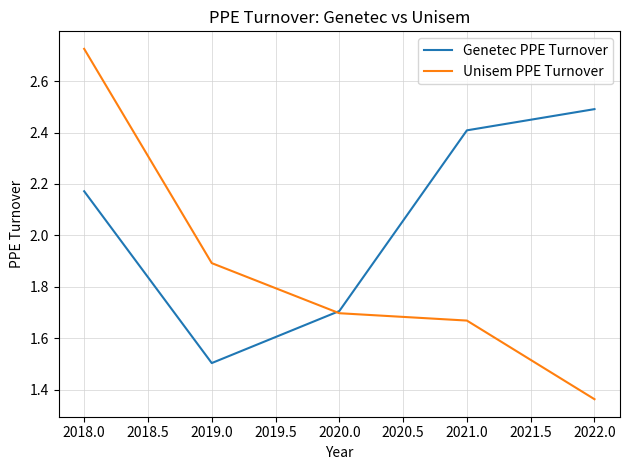

What position from the right is 2019.0?

4